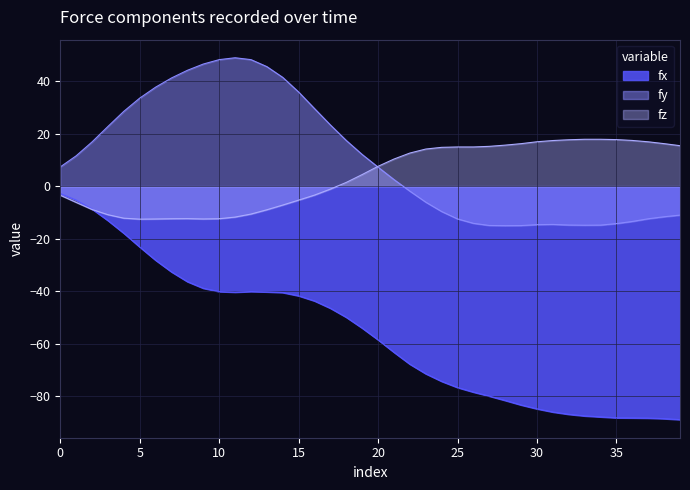

At which label is fz closest to 2?

18